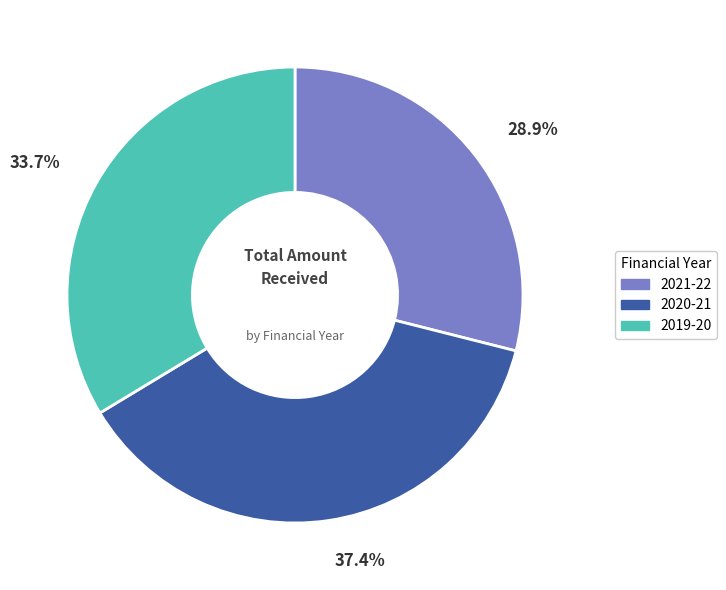

The 2020-21 slice represents 37% of the pie. True or false?

True